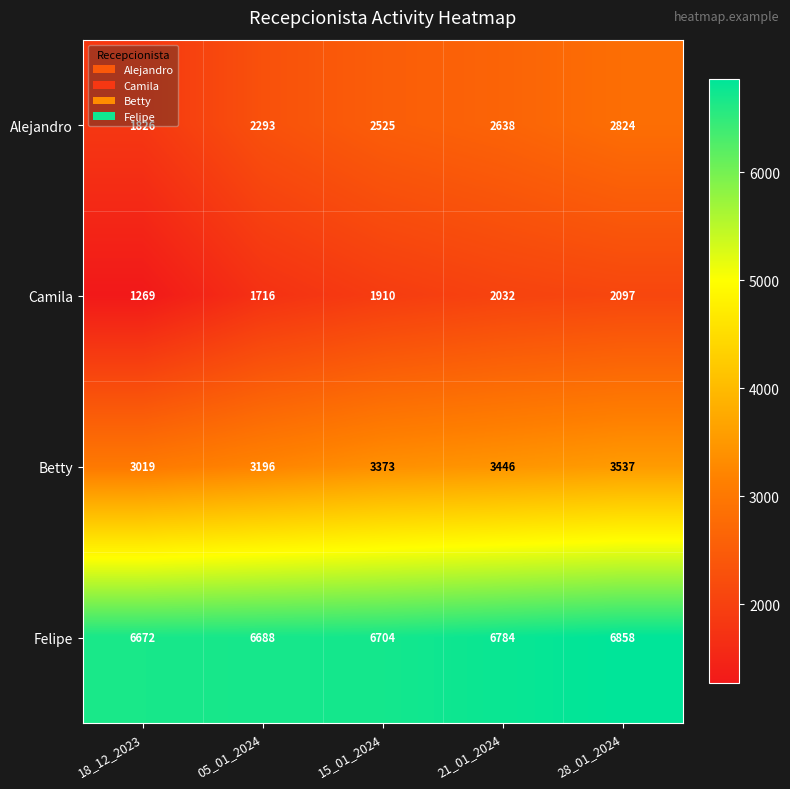

What is the total value across all series at 21_01_2024?

14900